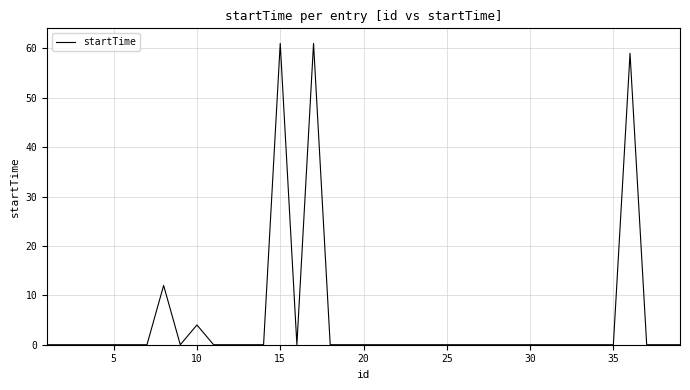

What is the difference between the maximum and minimum values?

61